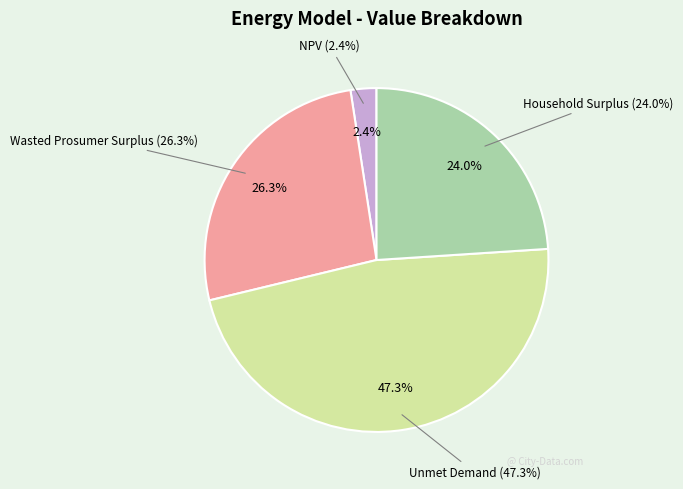

Rank the categories by value from highest to lowest.

Unmet Demand, Wasted Prosumer Surplus, Household Surplus, NPV